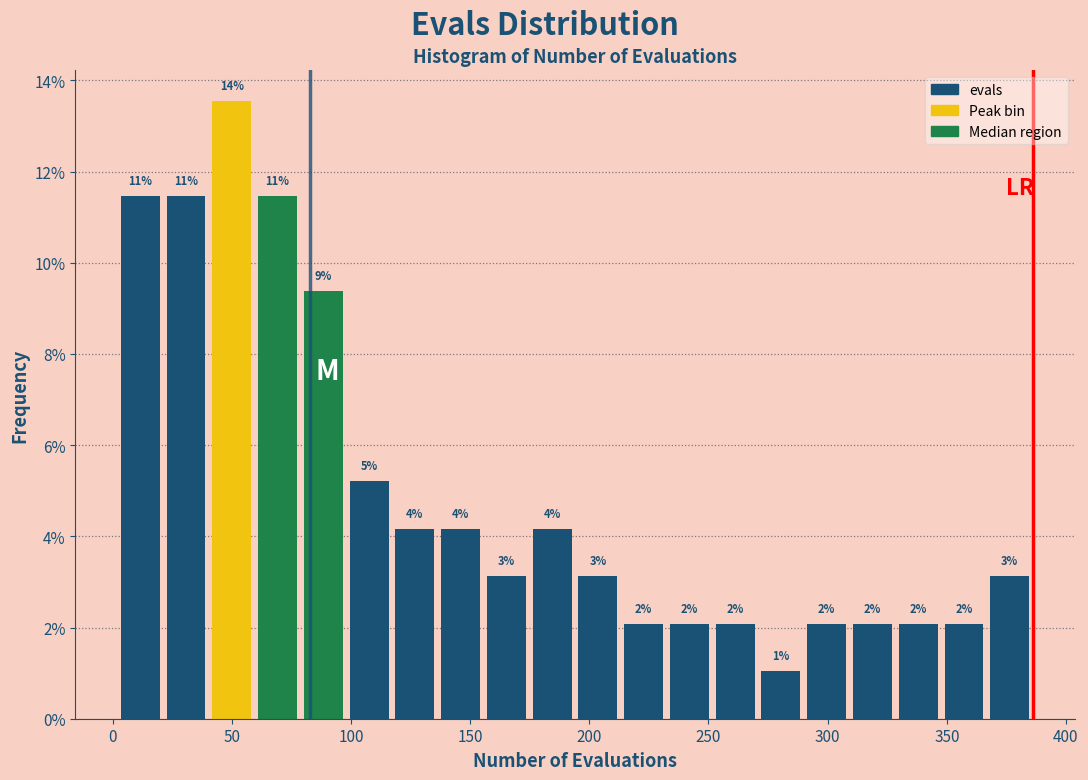

Around what value on the x-axis is the tallest bar? Give the approximate position of its centre, as read against the axis.

50